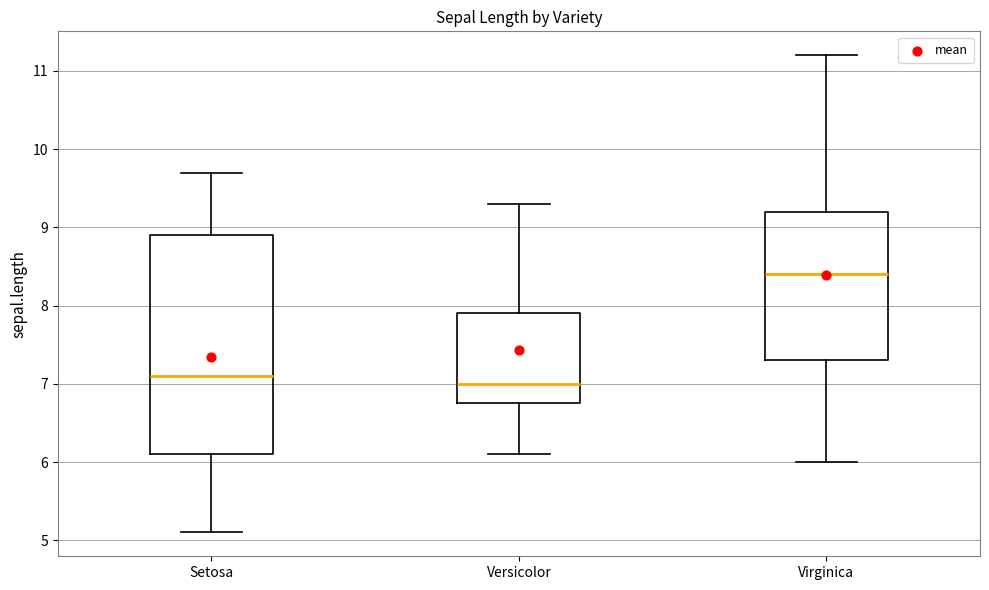

Where is the lower edge of the box for Versicolor on the y-axis? The values are not printed on the chart, so give them approximately, as read against the axis.

6.8